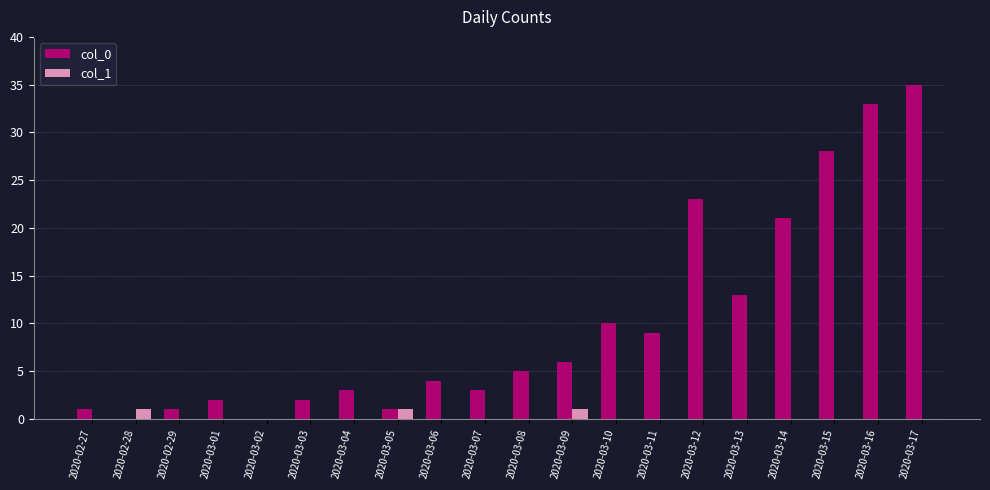

What is the sum of the col_0 values at 2020-03-10 and 2020-02-28?

10